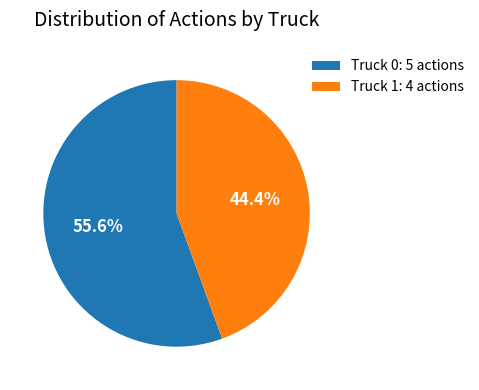

Between Truck 1 and Truck 0, which is larger?

Truck 0